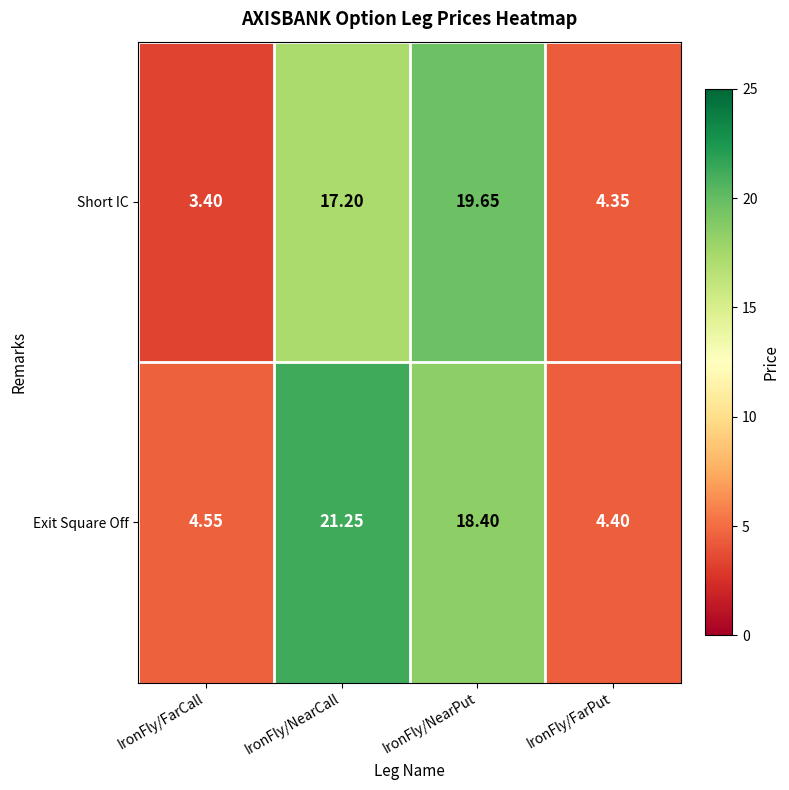

At which label does Exit Square Off reach its peak?

IronFly/NearCall